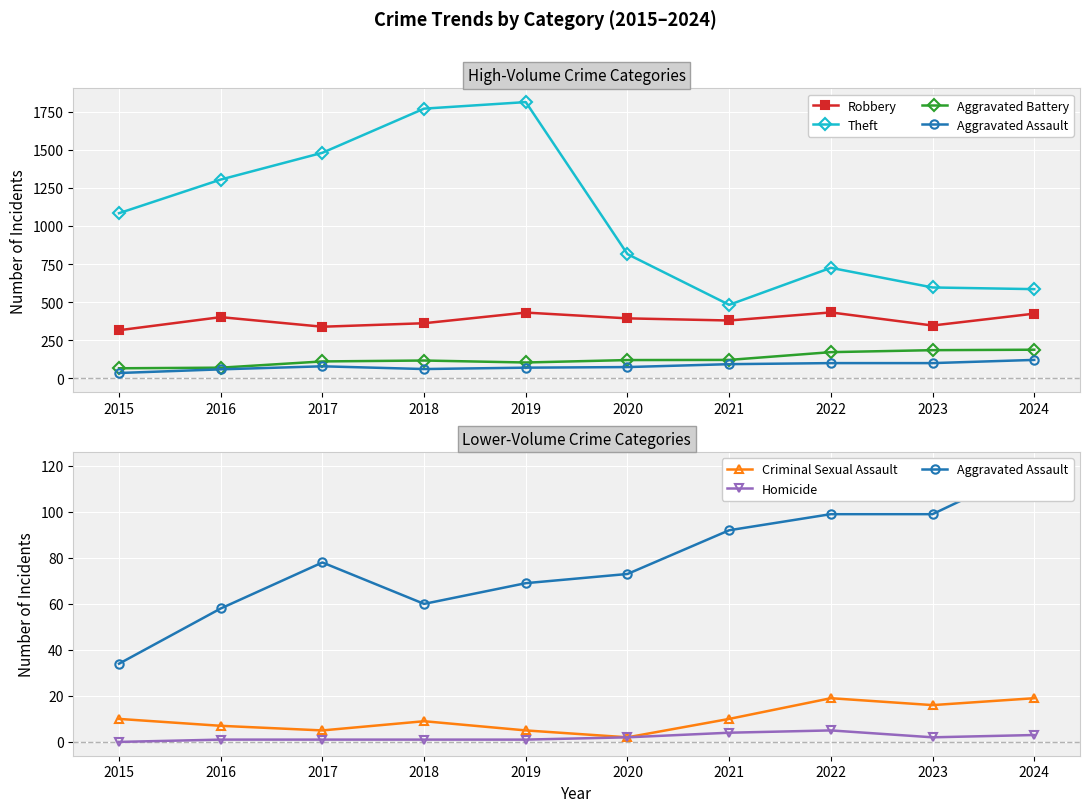

Reading left to right, what are all the values shown in this chart?

Robbery: 315	401	338	361	431	393	379	432	346	424
Theft: 1084	1305	1481	1771	1814	815	482	725	596	585
Aggravated Battery: 65	69	110	116	103	119	120	171	184	187
Aggravated Assault: 34	58	78	60	69	73	92	99	99	120
Criminal Sexual Assault: 10	7	5	9	5	2	10	19	16	19
Homicide: 0	1	1	1	1	2	4	5	2	3